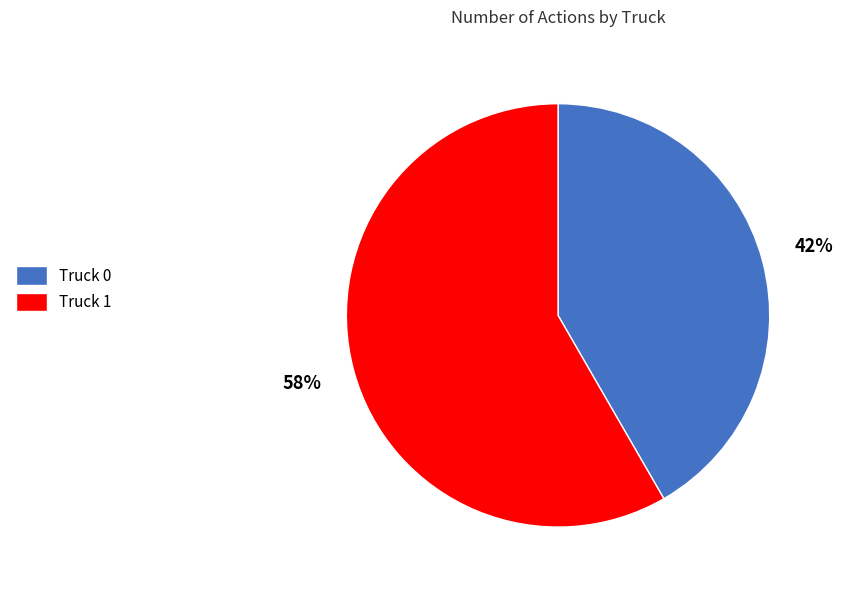

To the nearest percent, what is the combined percentage of Truck 0 and Truck 1?

100%